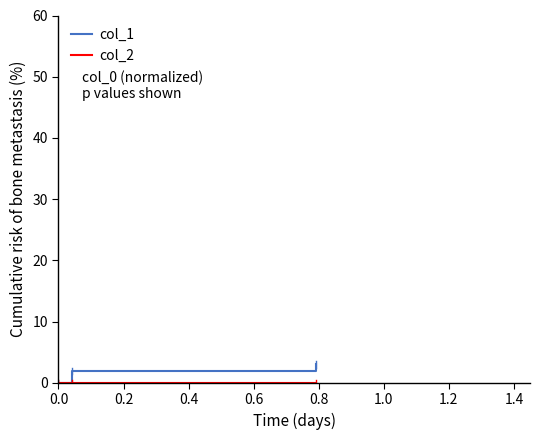

What is the highest value of the col_1 series?

3